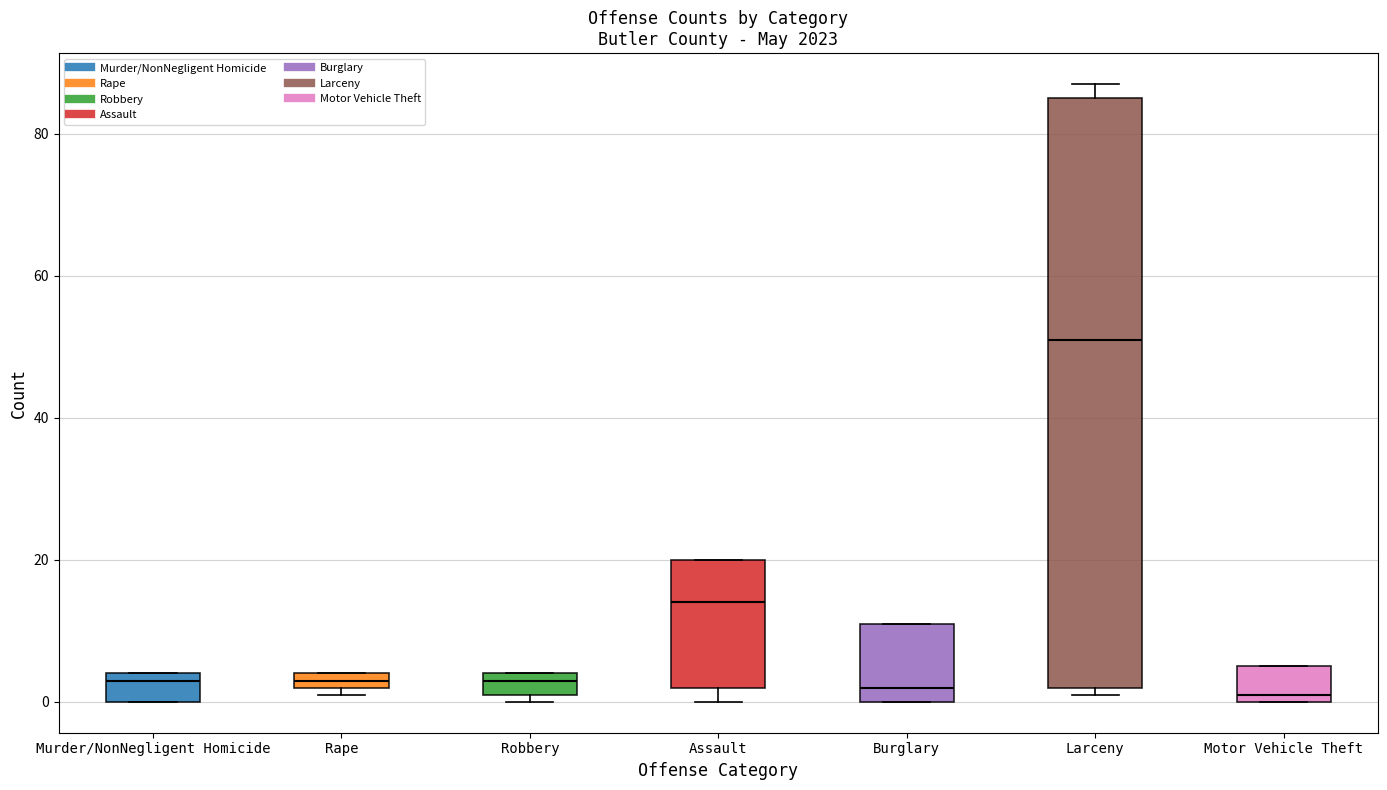

Where is the lower edge of the box for Burglary on the y-axis? The values are not printed on the chart, so give them approximately, as read against the axis.

0